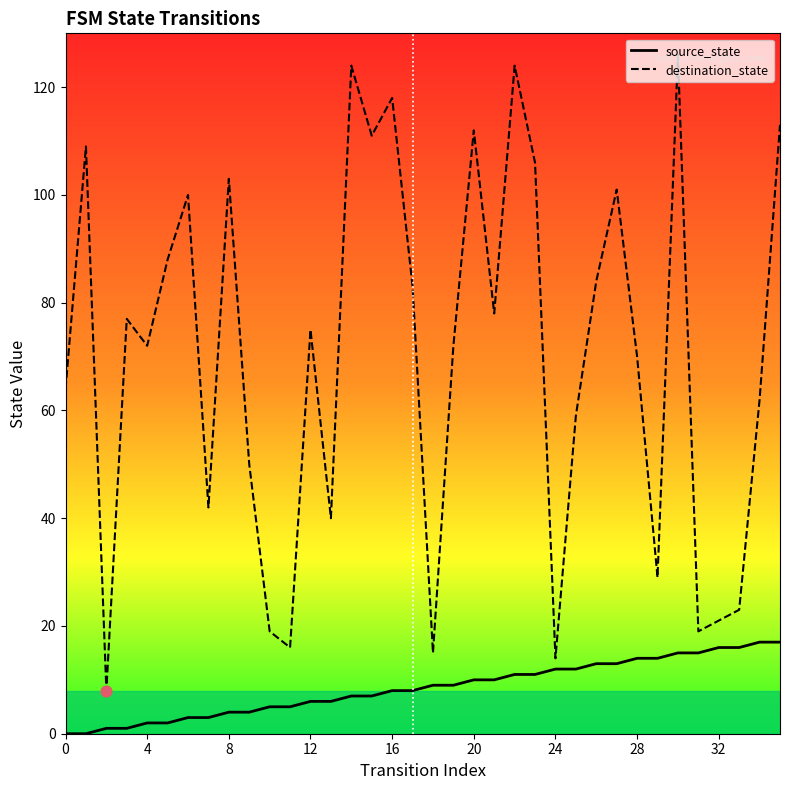

Rank the series by their maximum value, from lowest to highest.

source_state, destination_state